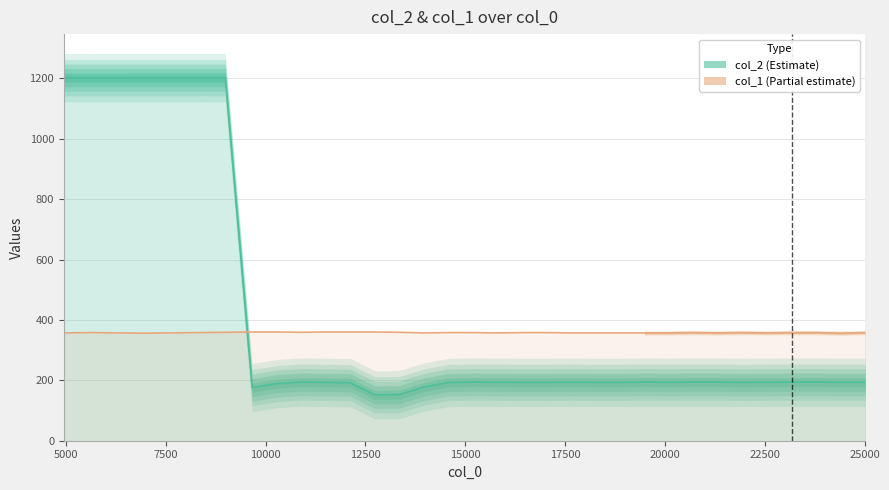

What are all the series names shown in the legend?

col_2, col_1